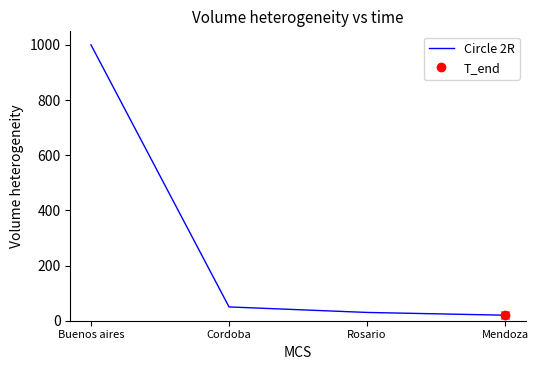

How many values in the Circle 2R series are below 50?

2